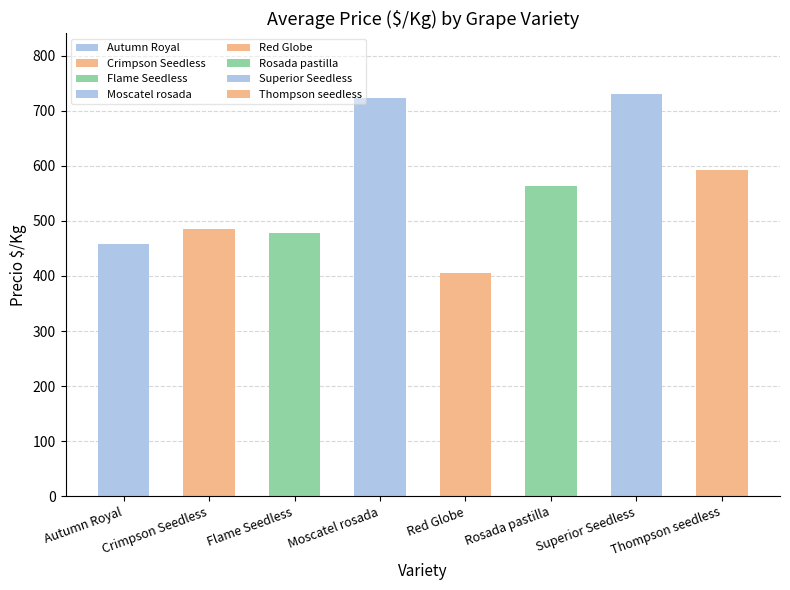

Approximately how many times larger is the value at Red Globe compared to Flame Seedless?

0.8